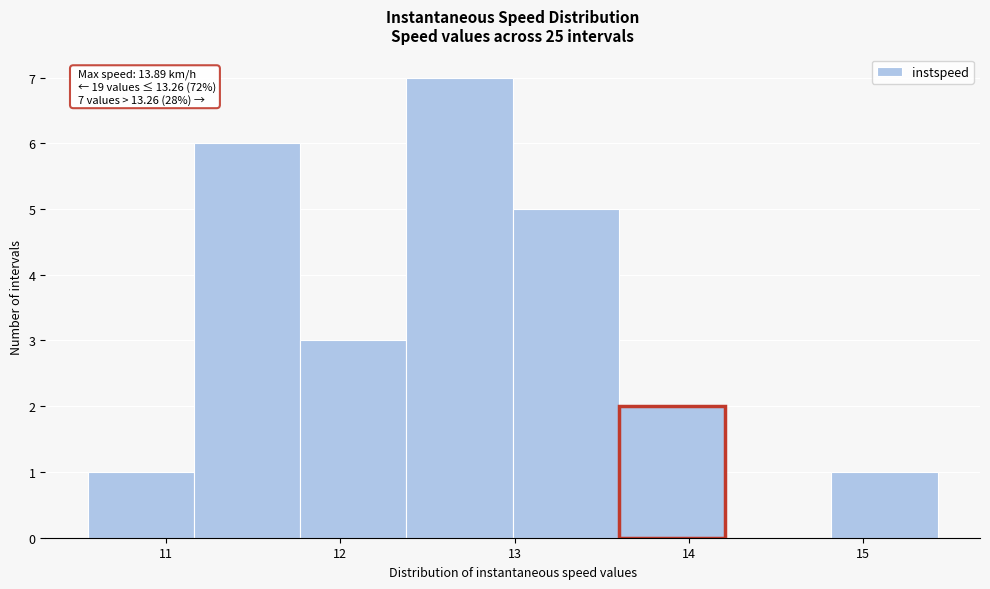

Which range on the x-axis has the tallest bar?

12.4 to 13.0